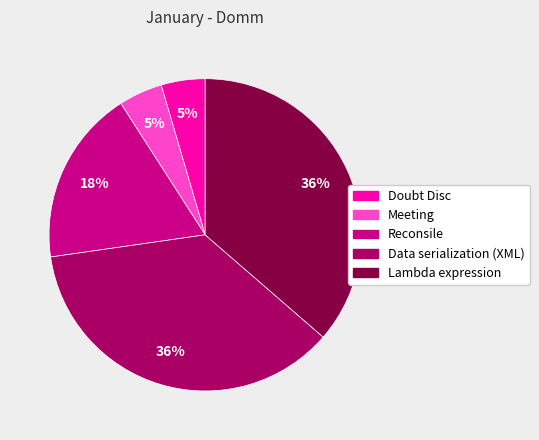

To the nearest percent, what percentage of the pie is Data serialization (XML)?

36%